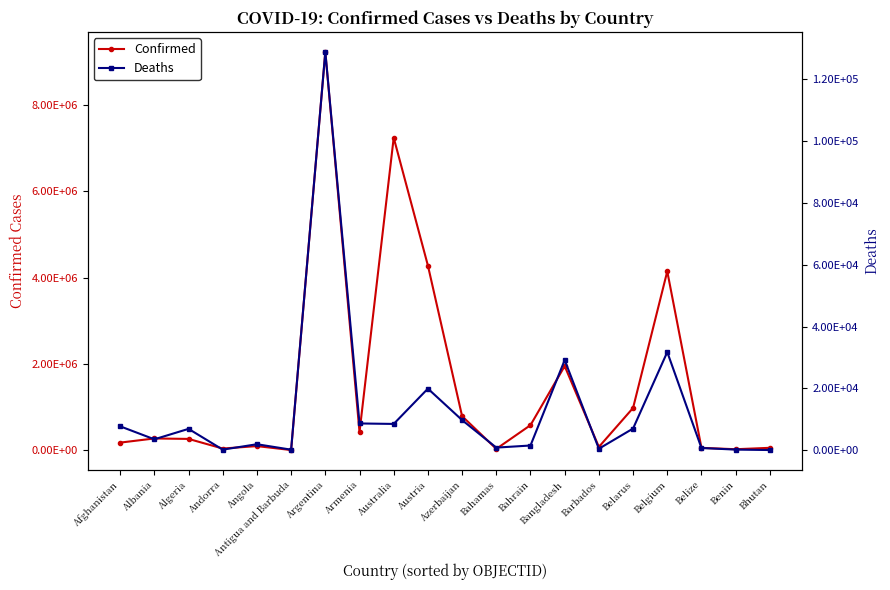

True or false: Deaths has a value of 14588 at Australia.

False